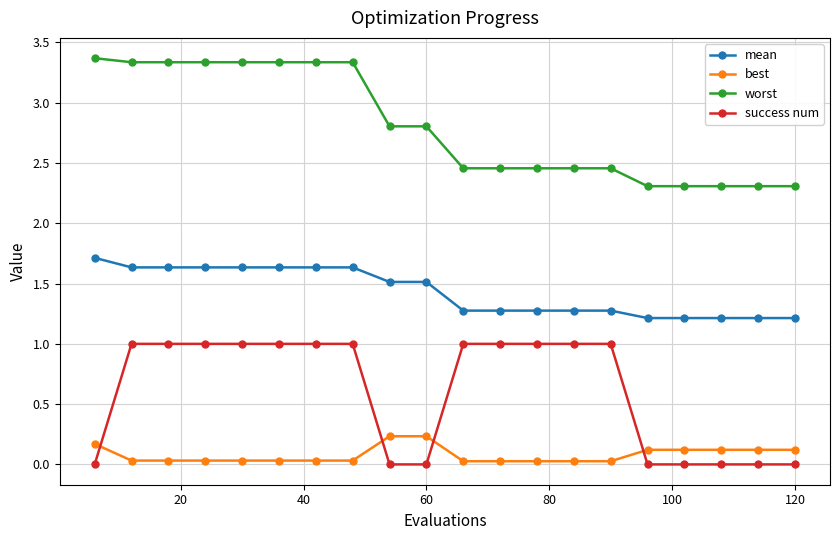

What is the greatest value displayed?

3.4